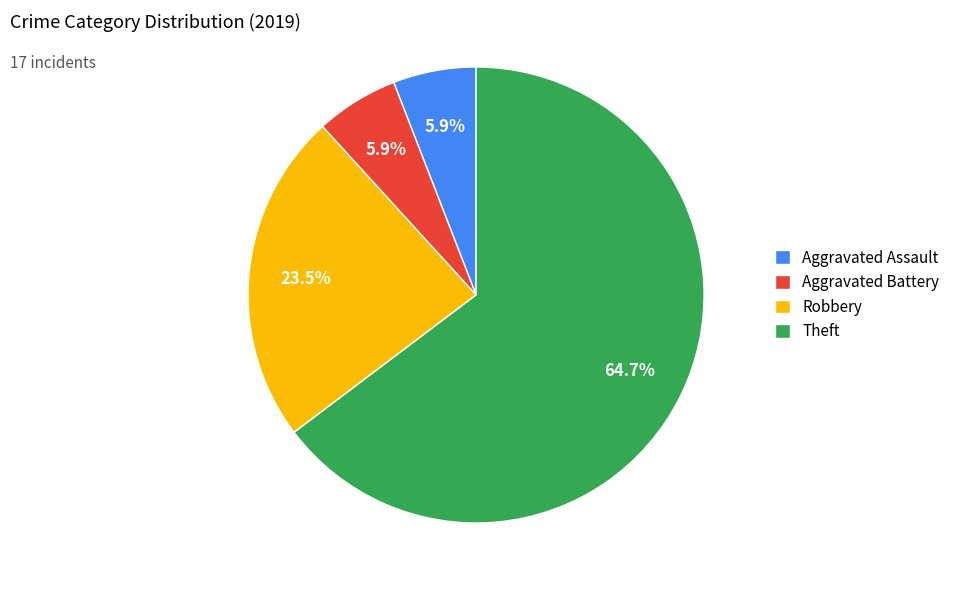

Which category has the biggest portion of the pie?

Theft